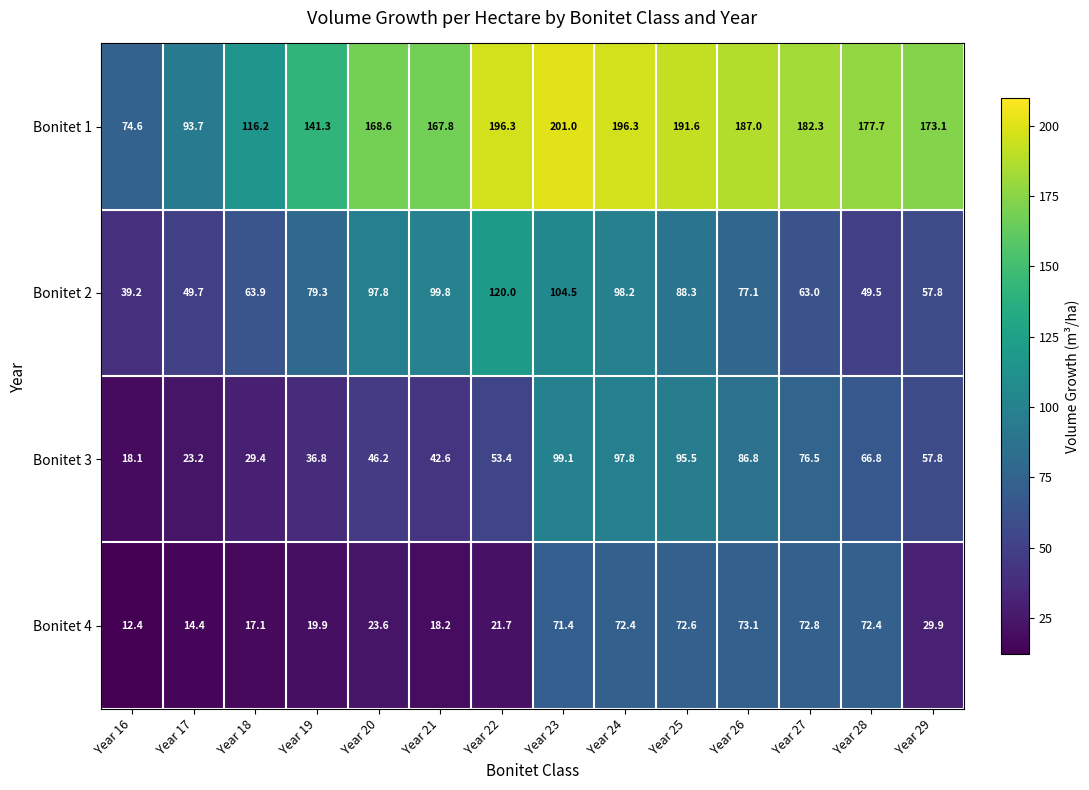

Between Year 22 and Year 28, which series saw the biggest shift?

Bonitet 2